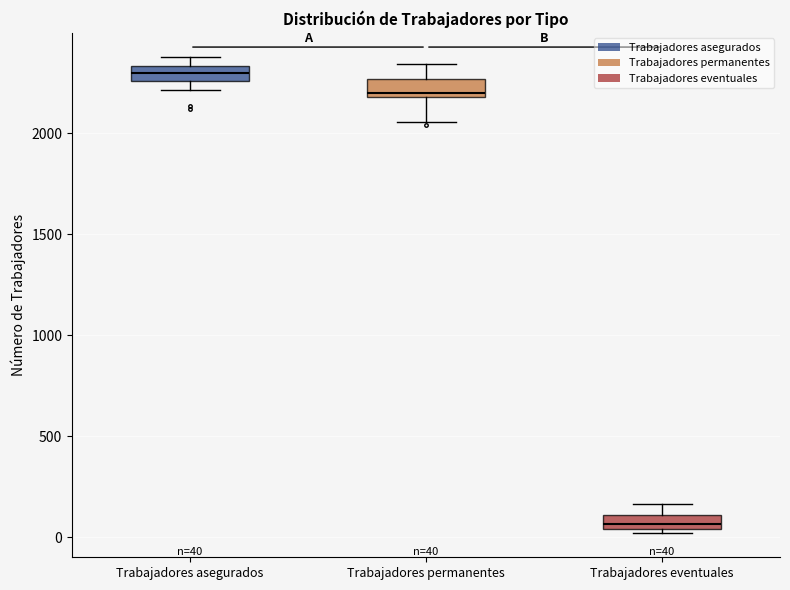

Which box's median line is the highest?

Trabajadores asegurados